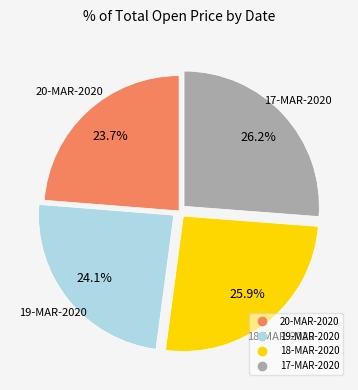

Does 18-MAR-2020 represent more than half of the total?

No